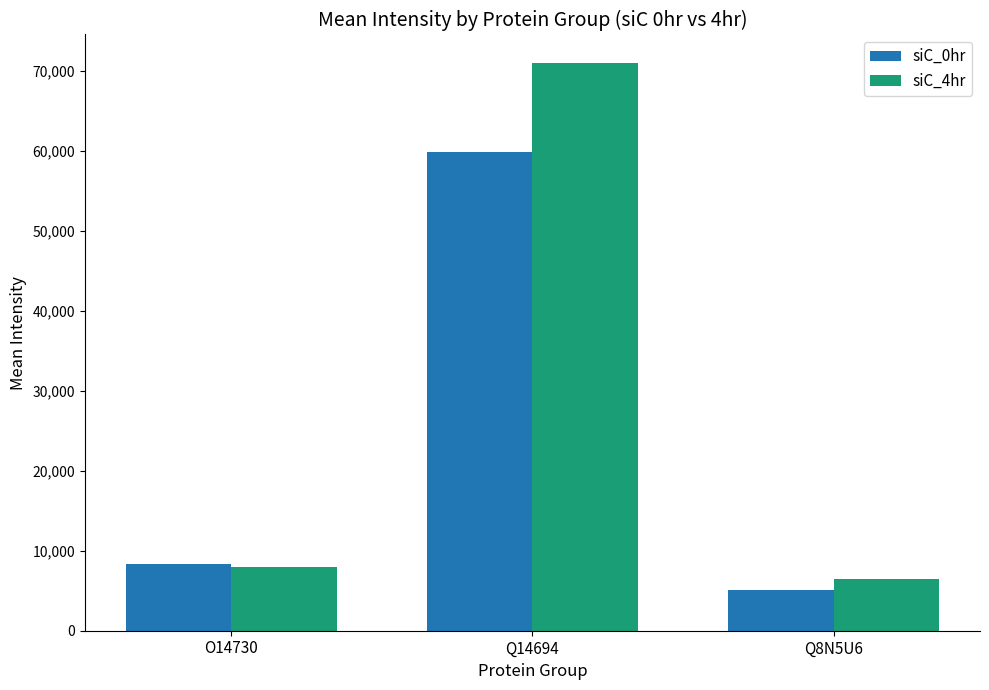

What is the greatest value displayed?

71020.2